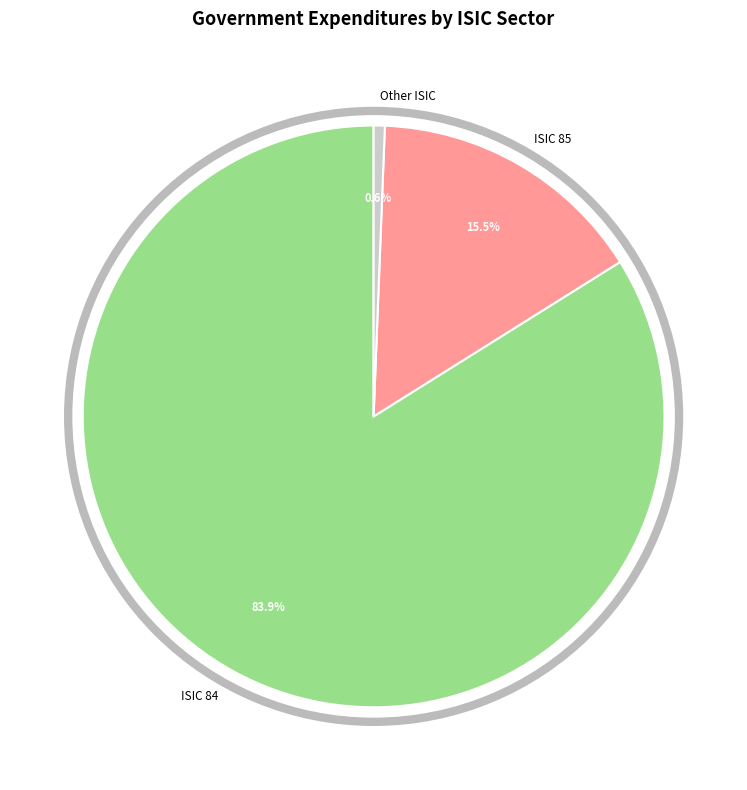

What is the smallest slice in the pie chart?

Other ISIC